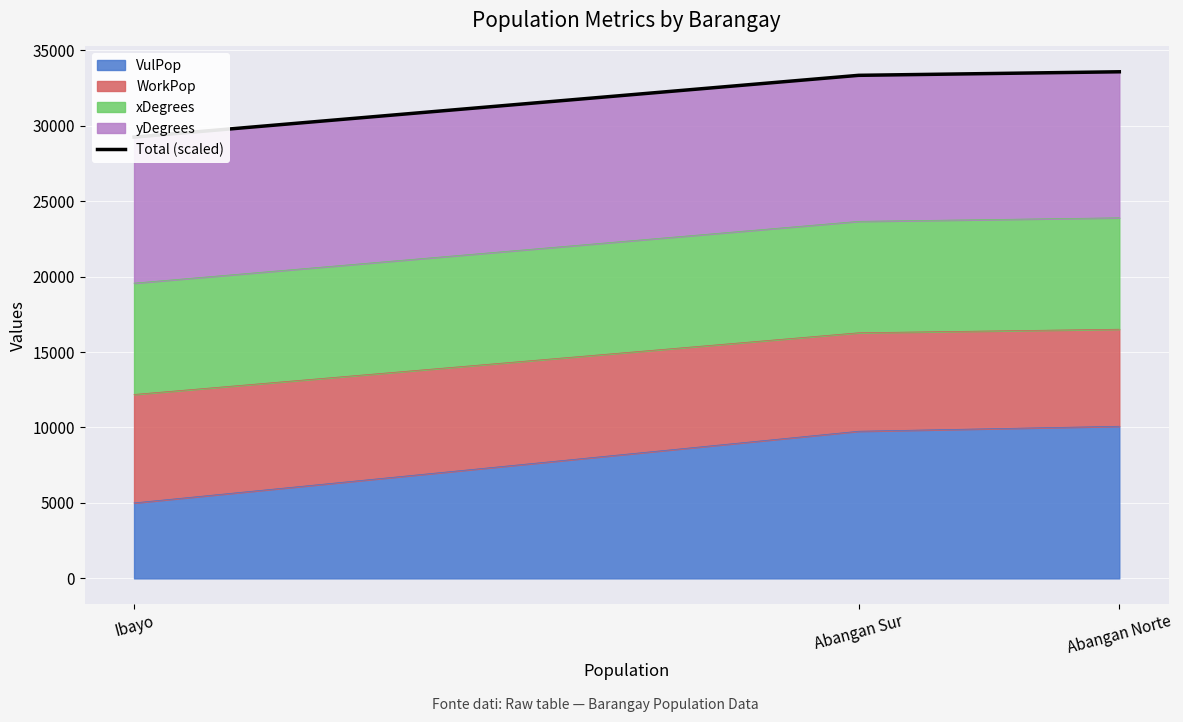

The VulPop series shows 2264 at Ibayo. True or false?

False